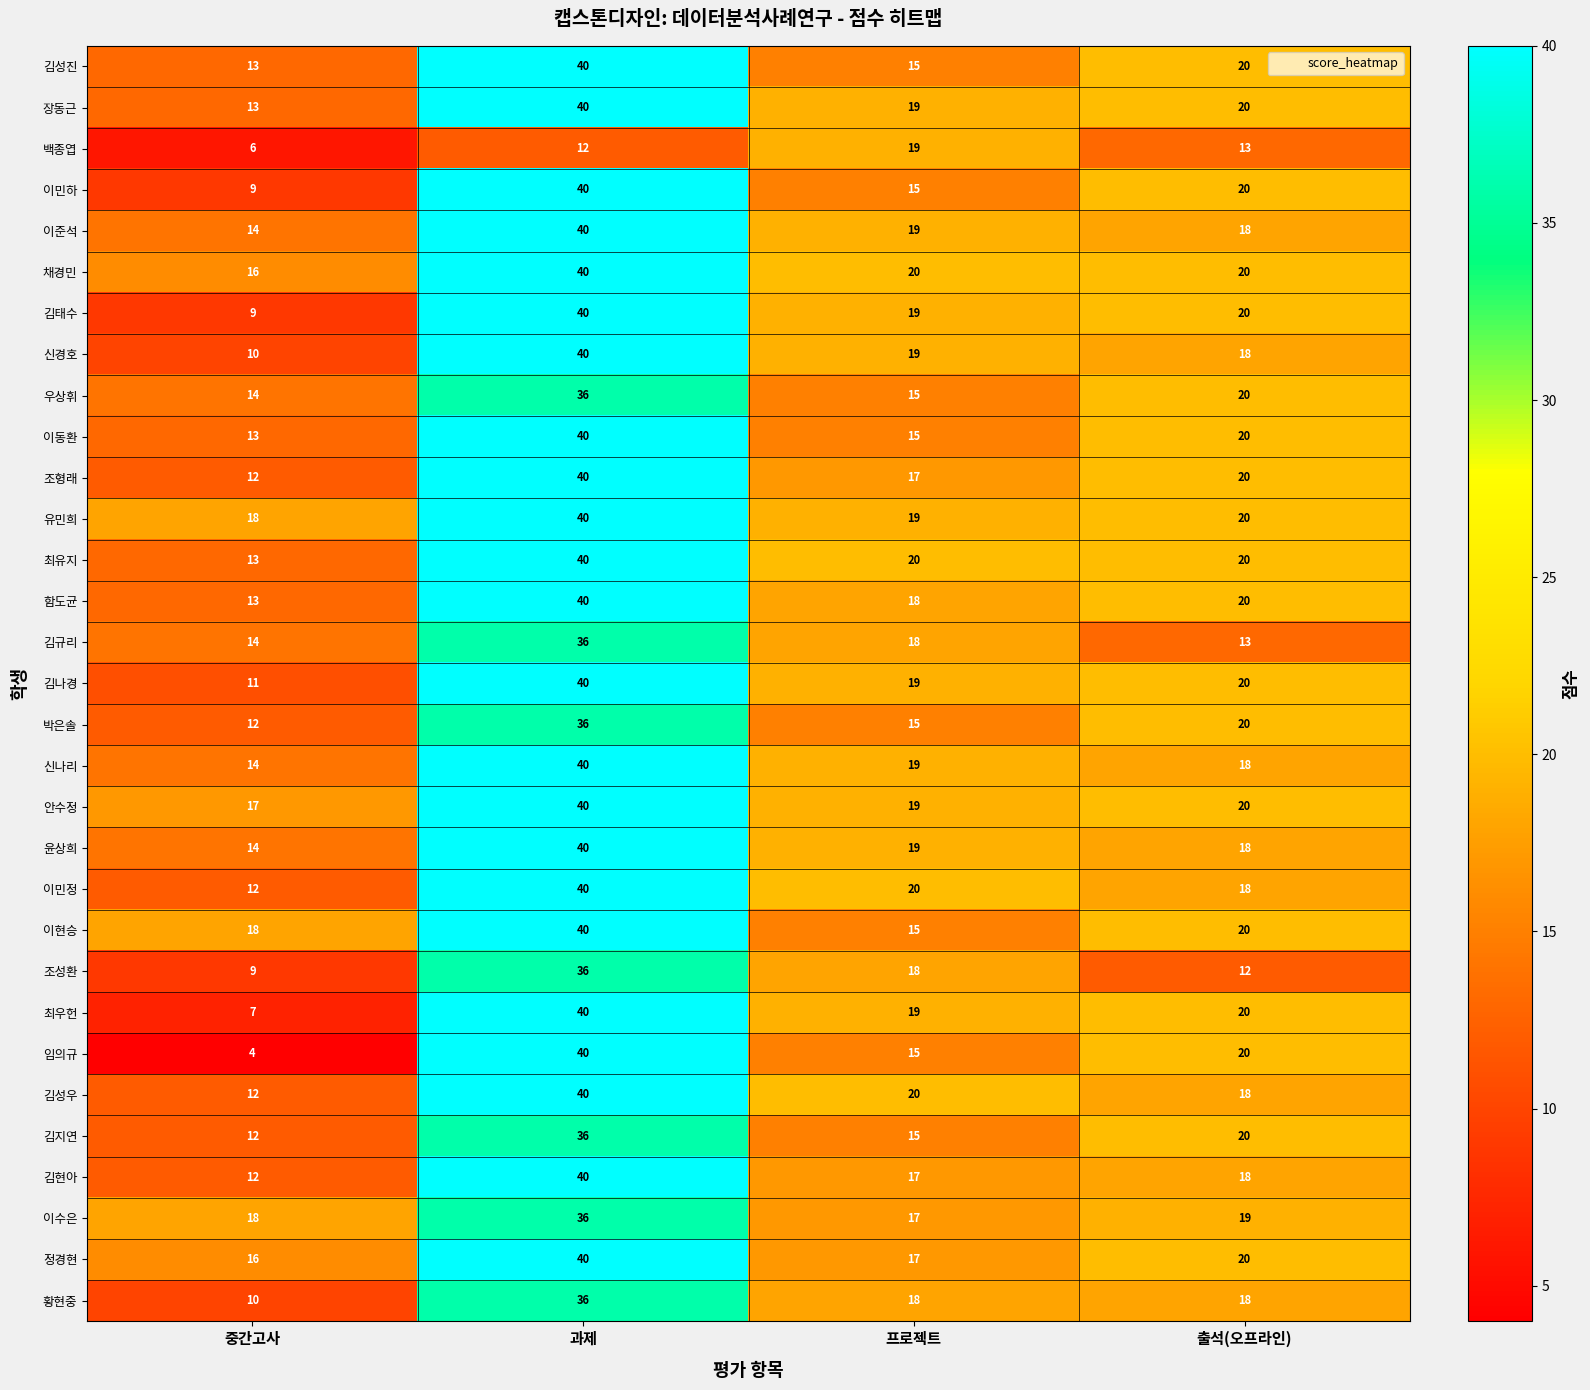

What is the difference between the second highest and second lowest values in the 김규리 series?

4